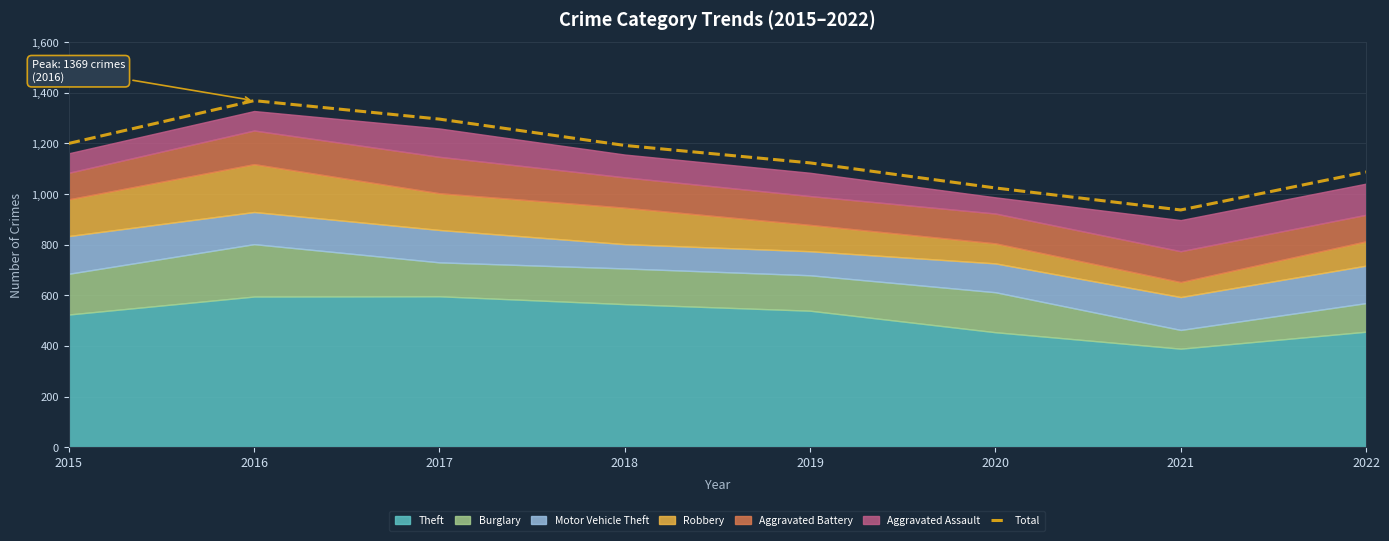

List the labels in order of value, smallest first.

2021, 2020, 2022, 2019, 2018, 2015, 2017, 2016